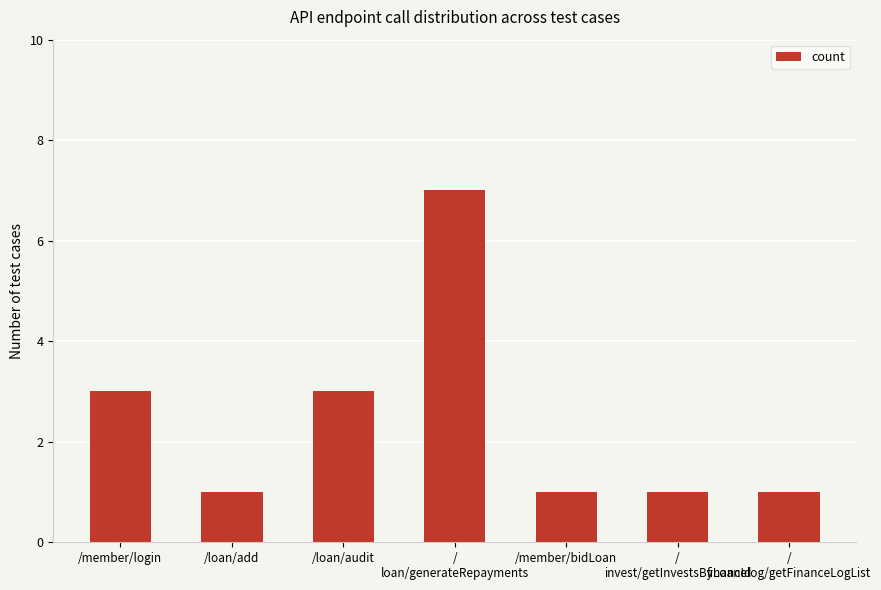

What is the value of the 5th bar from the left?

1